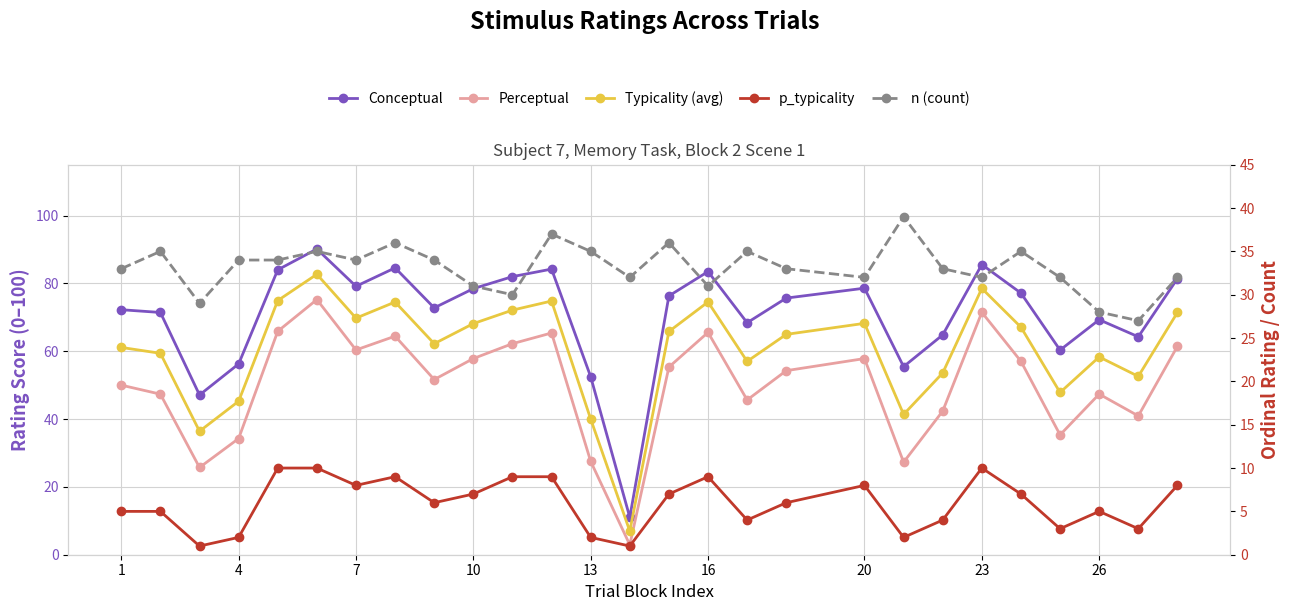

List the series in order of their peak value, highest first.

Conceptual, Typicality (avg), Perceptual, n (count), p_typicality